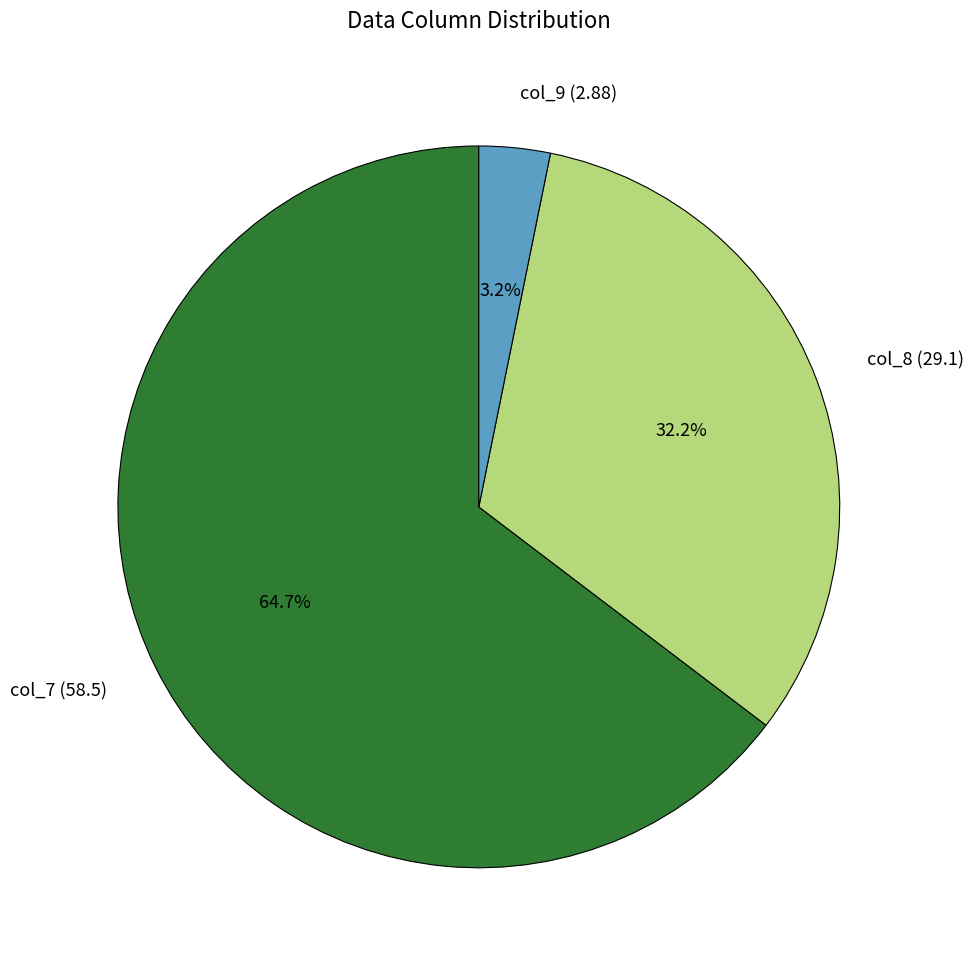

How many slices are in this pie chart?

3